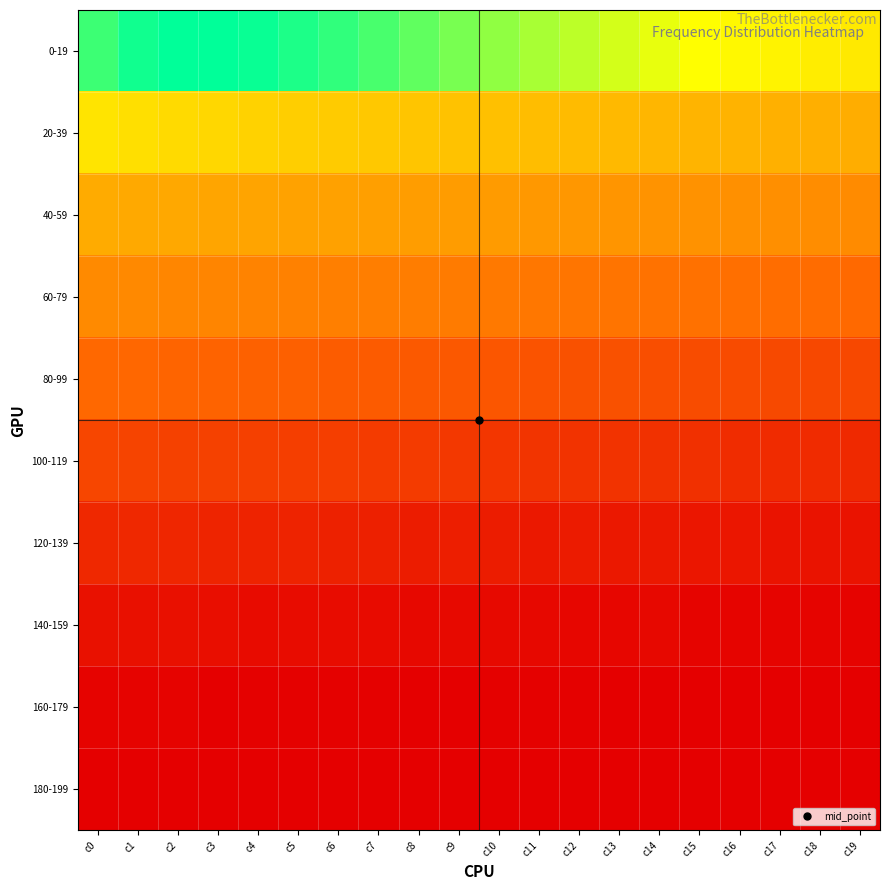

Which series changed the most between c12 and c14?

0-19